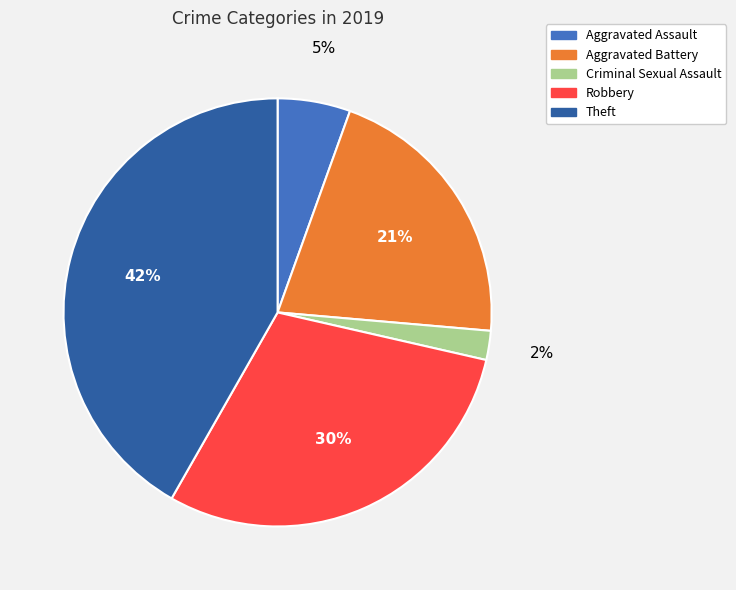

Rank the categories by value from highest to lowest.

Theft, Robbery, Aggravated Battery, Aggravated Assault, Criminal Sexual Assault